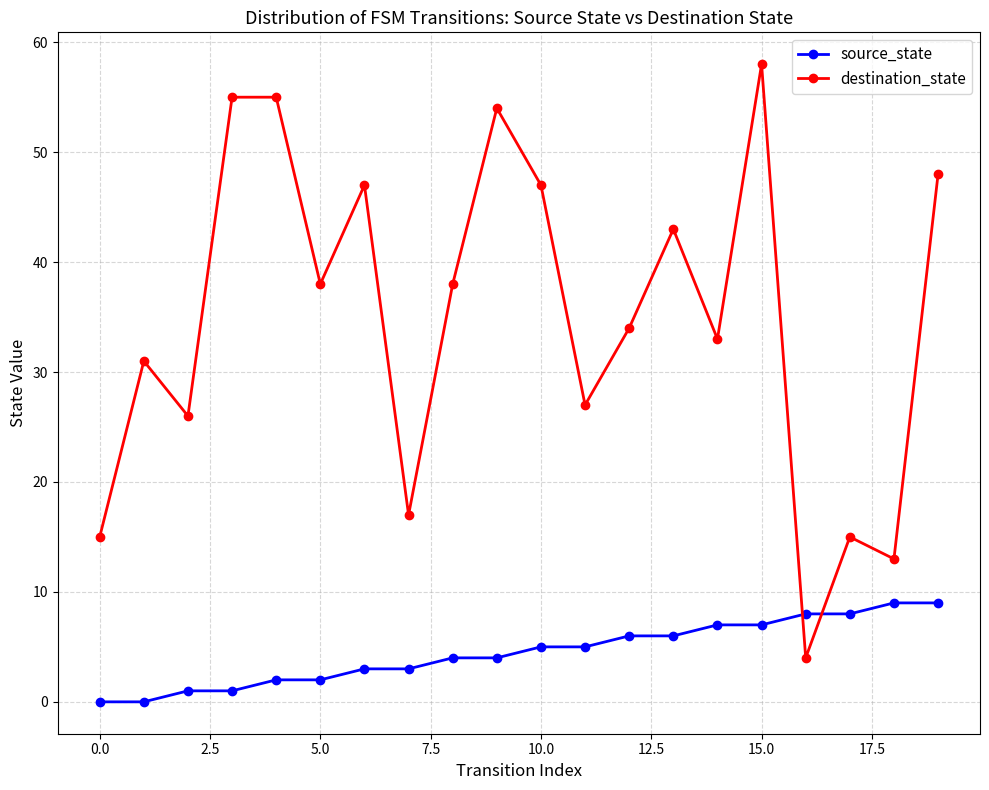

What is the minimum value for destination_state?

4